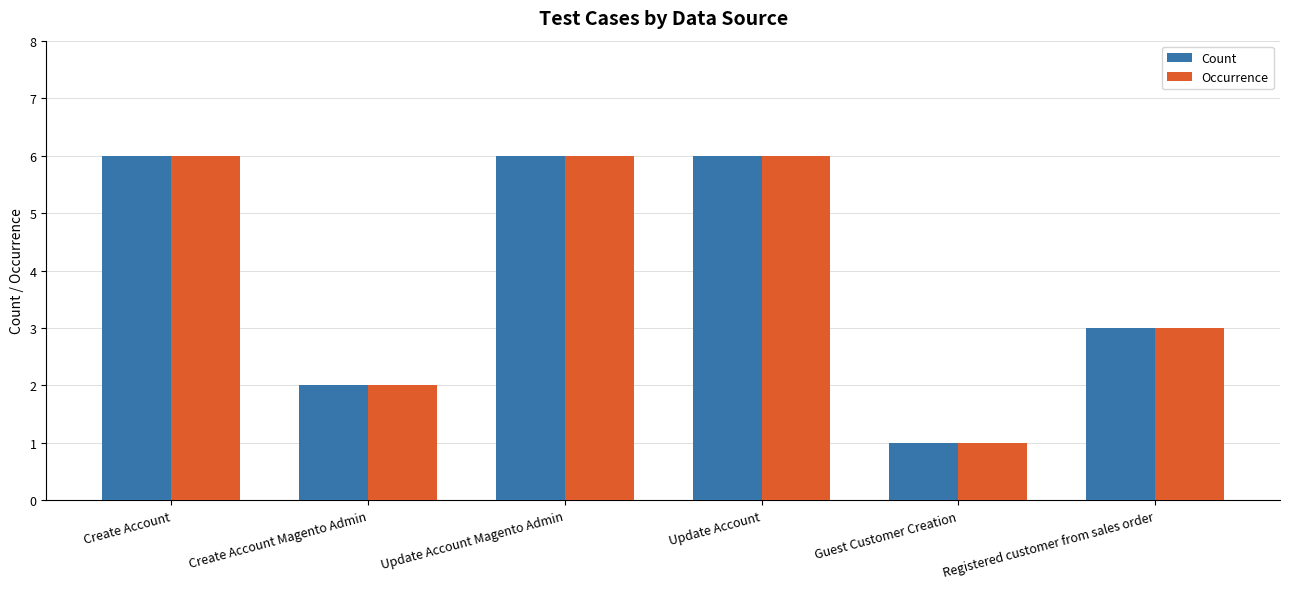

At how many categories does at least one series exceed 5?

3